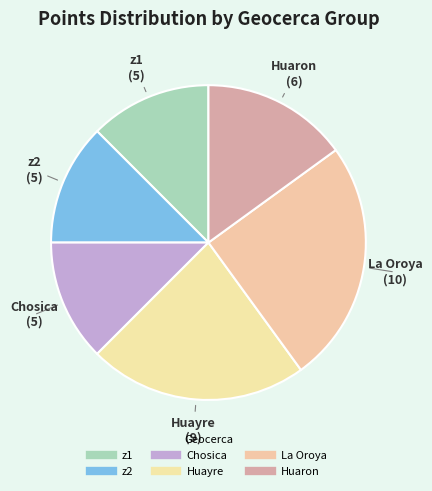

Is there any slice that represents more than half of the pie?

No